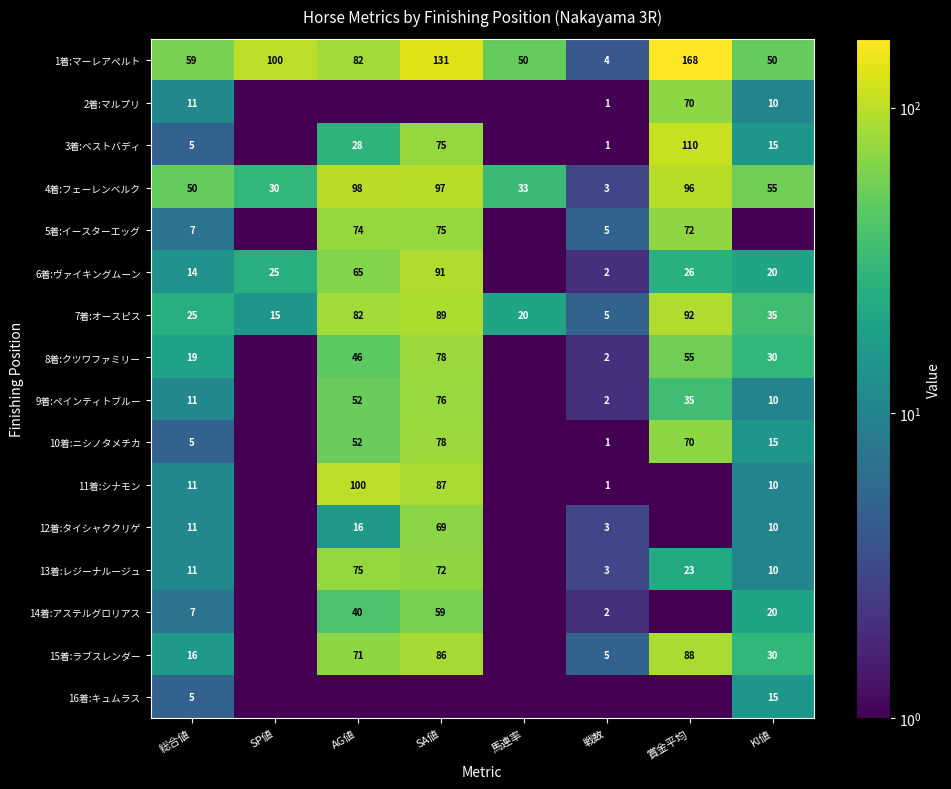

At which label does 1着:マーレアペルト first exceed 82?

SP値